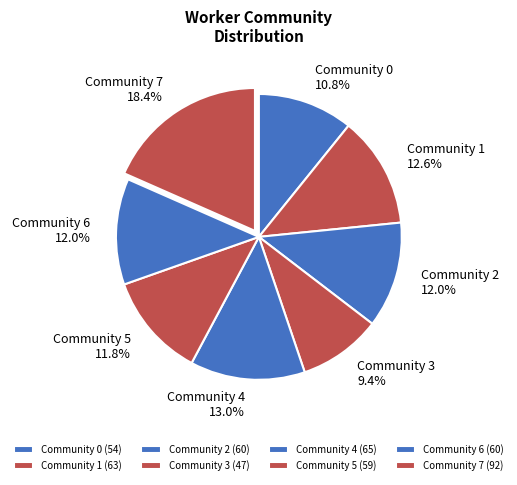

Which category has the biggest portion of the pie?

Community 7